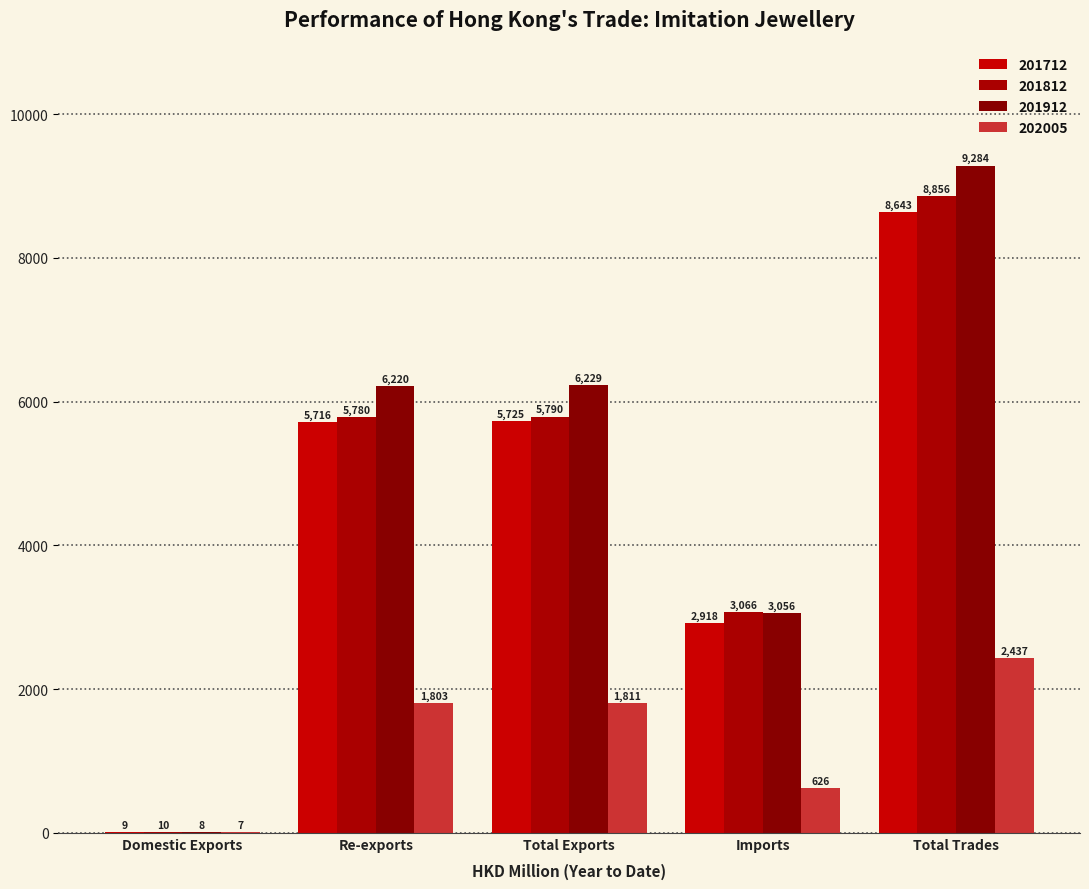

What is the difference between the 201712 values at Total Exports and Re-exports?

8.9